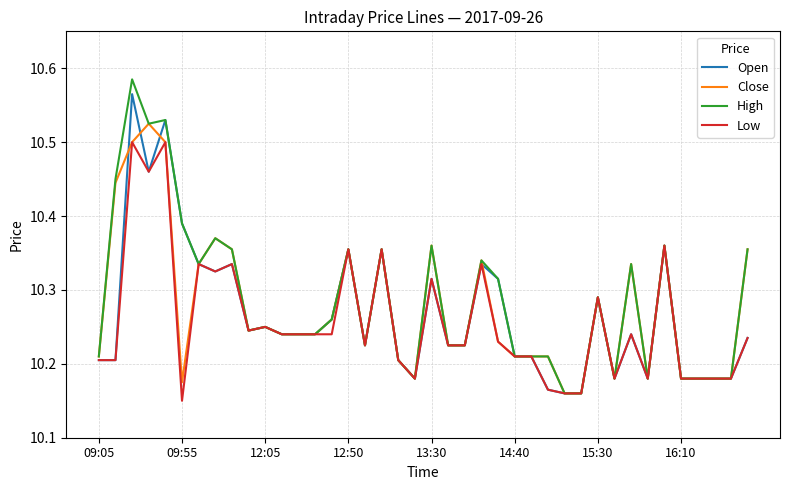

Which series has the widest spread of values?

High